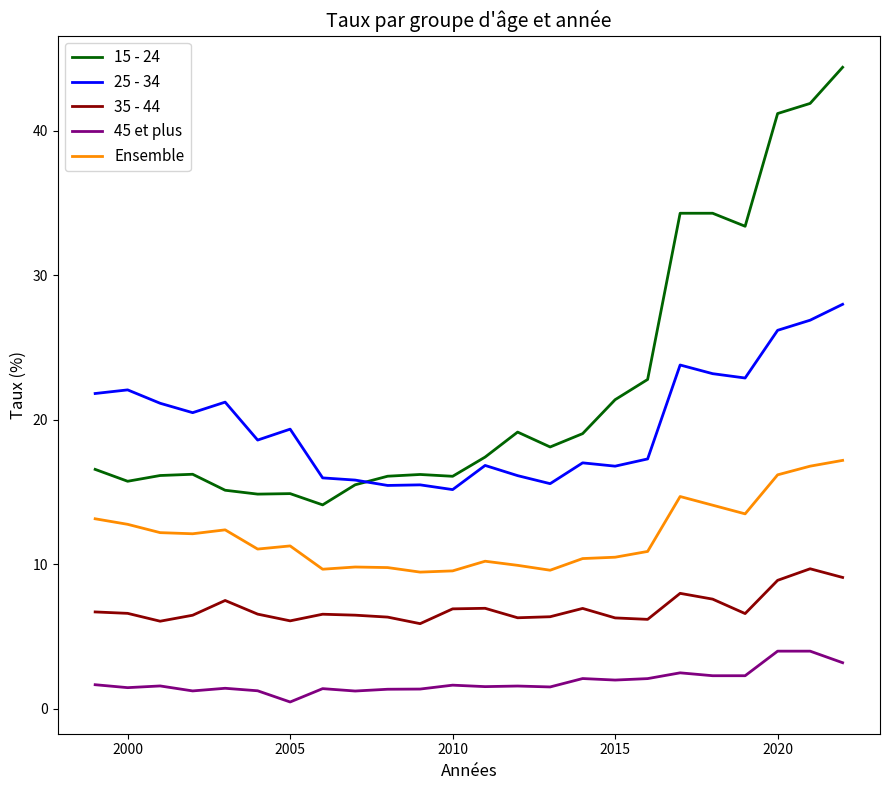

Which series has the widest spread of values?

15 - 24